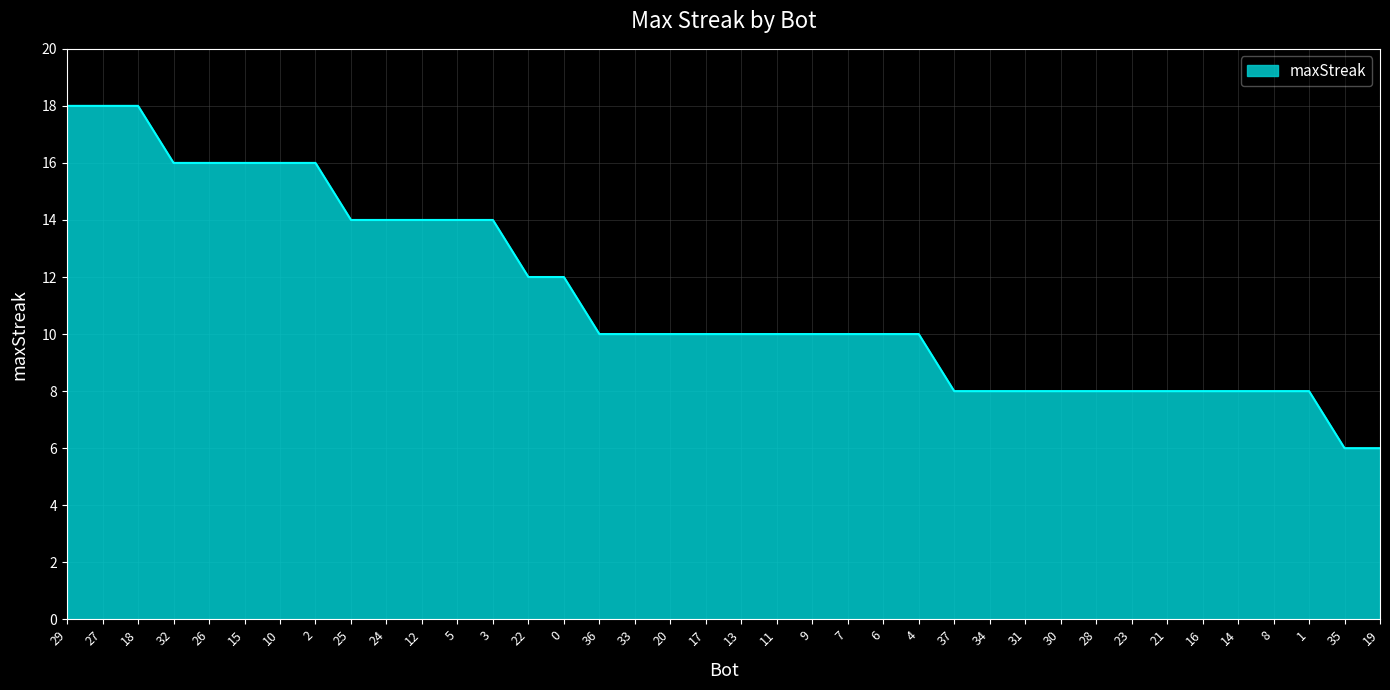

Reading right to left, transcribe all the data shown in this chart.

6	6	8	8	8	8	8	8	8	8	8	8	8	10	10	10	10	10	10	10	10	10	10	12	12	14	14	14	14	14	16	16	16	16	16	18	18	18